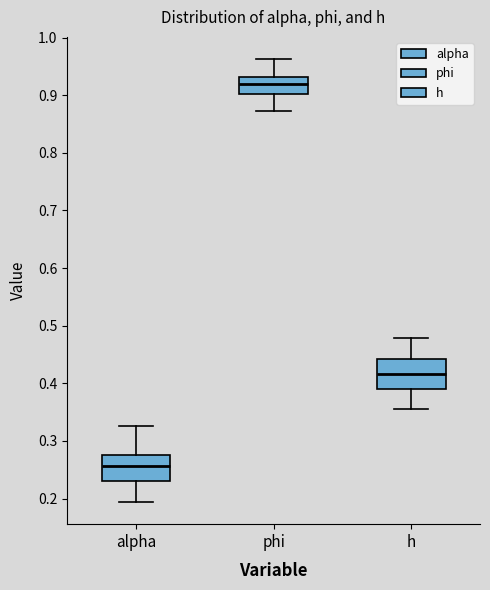

Which box has the lowest median line?

alpha